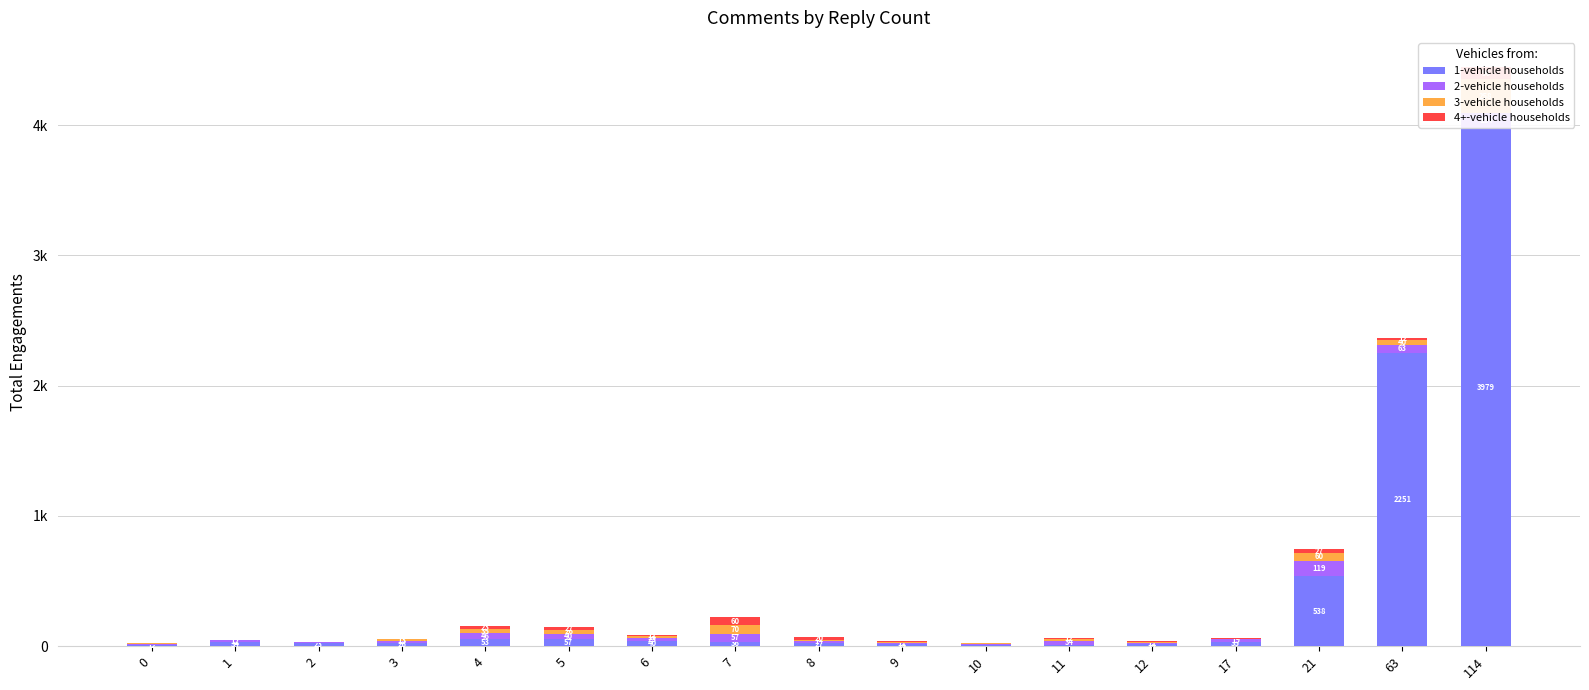

Which series has the largest total across all categories?

1-vehicle households